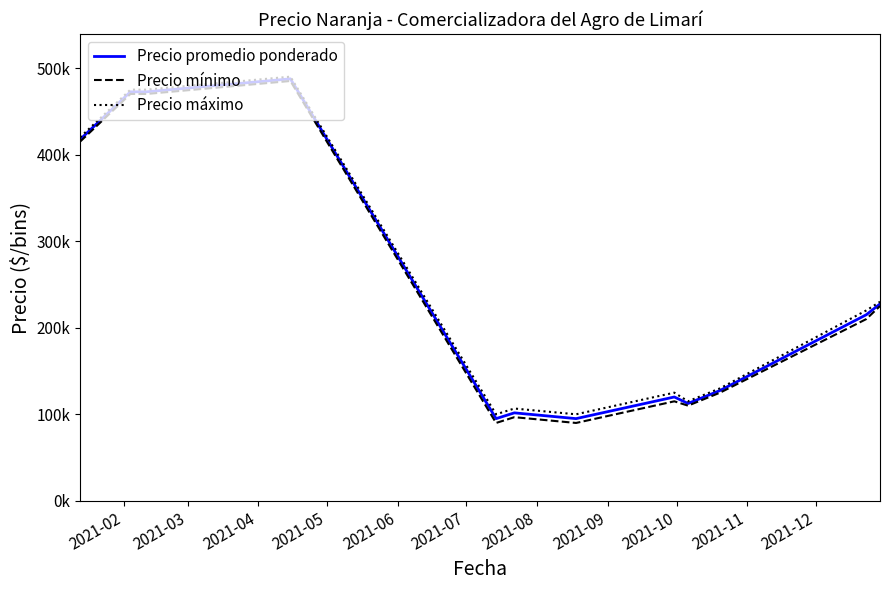

Does the chart display data point markers on the line(s)?

No